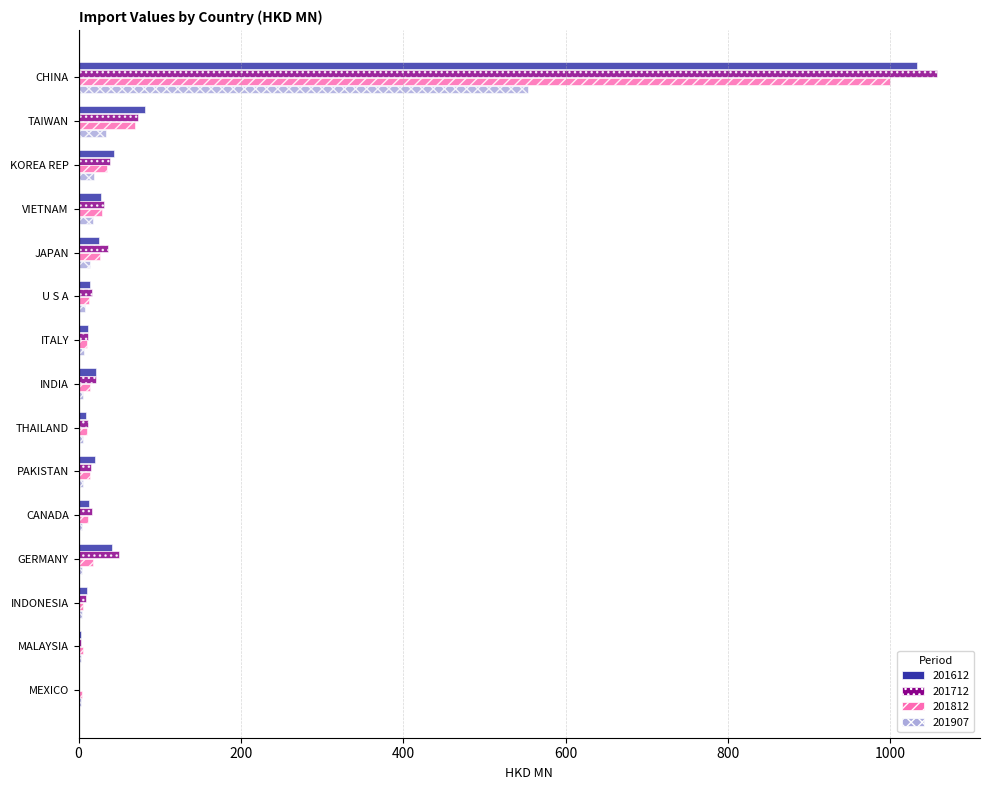

The 201812 series shows 1398.5 at CHINA. True or false?

False